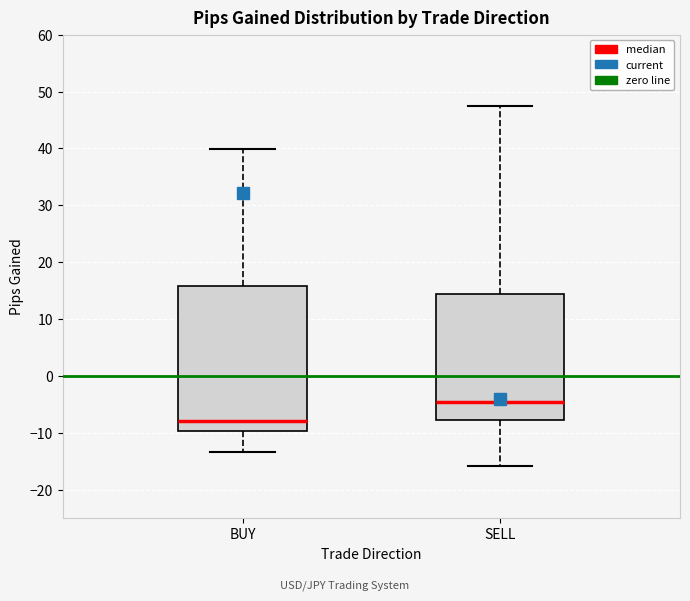

Comparing the boxes themselves (not the whiskers), which one is the tallest?

BUY